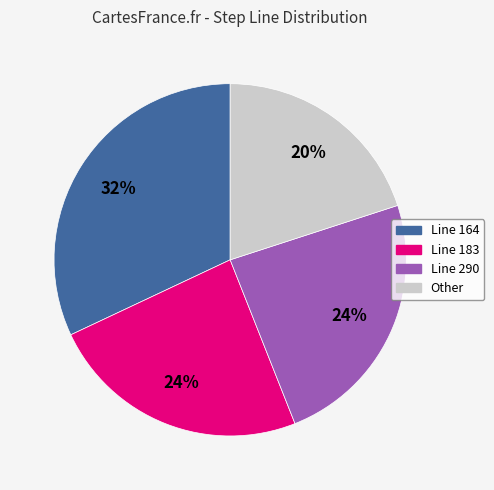

Which slice is the largest?

Line 164